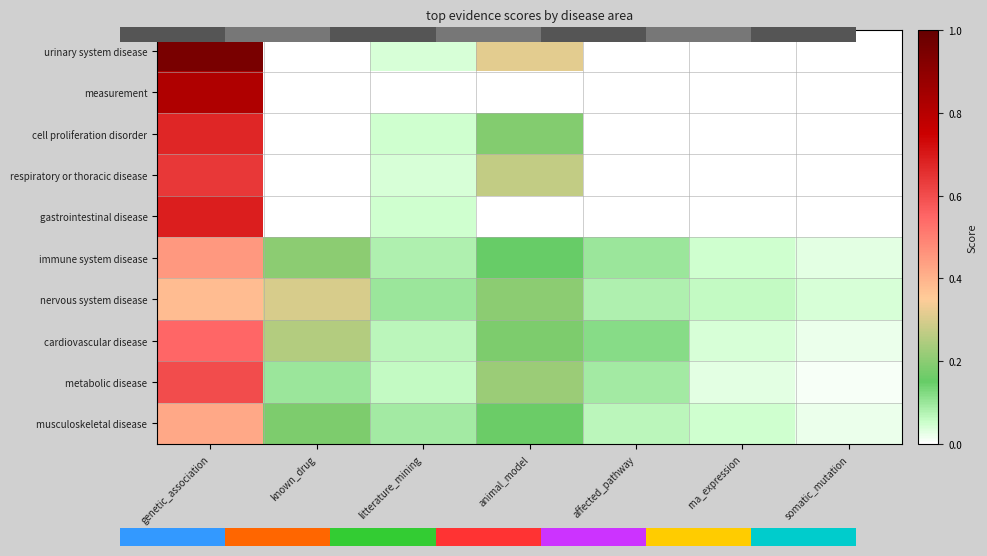

What is the sum of all metabolic disease values?

1.1